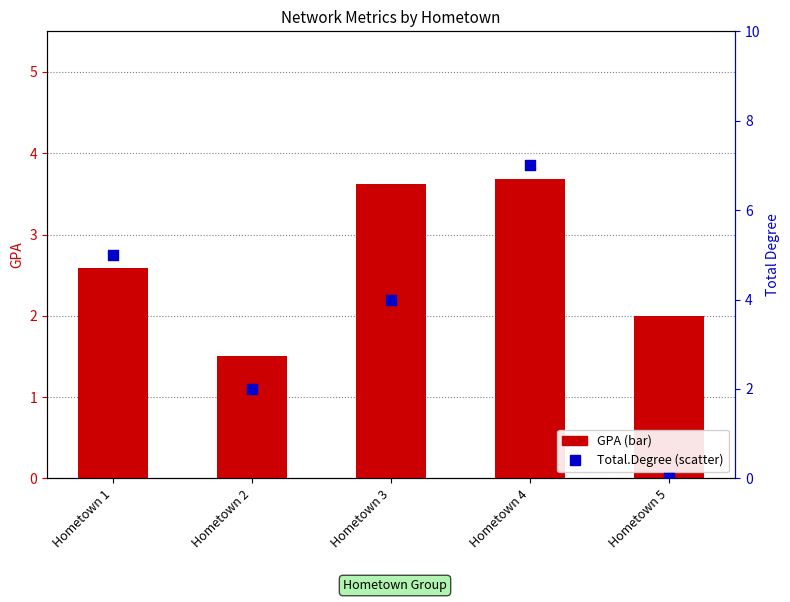

Which series contains the lowest Y value?

Total.Degree